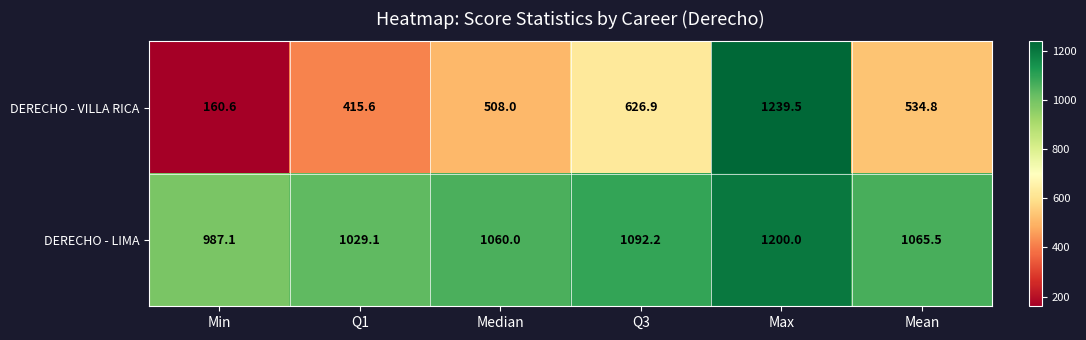

Where does the DERECHO - VILLA RICA series first go above 534?

Q3